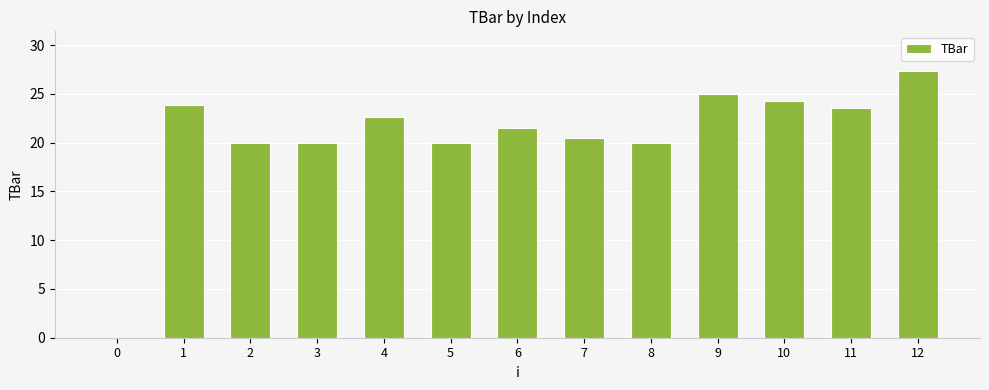

What is the maximum value shown in the chart?

27.3